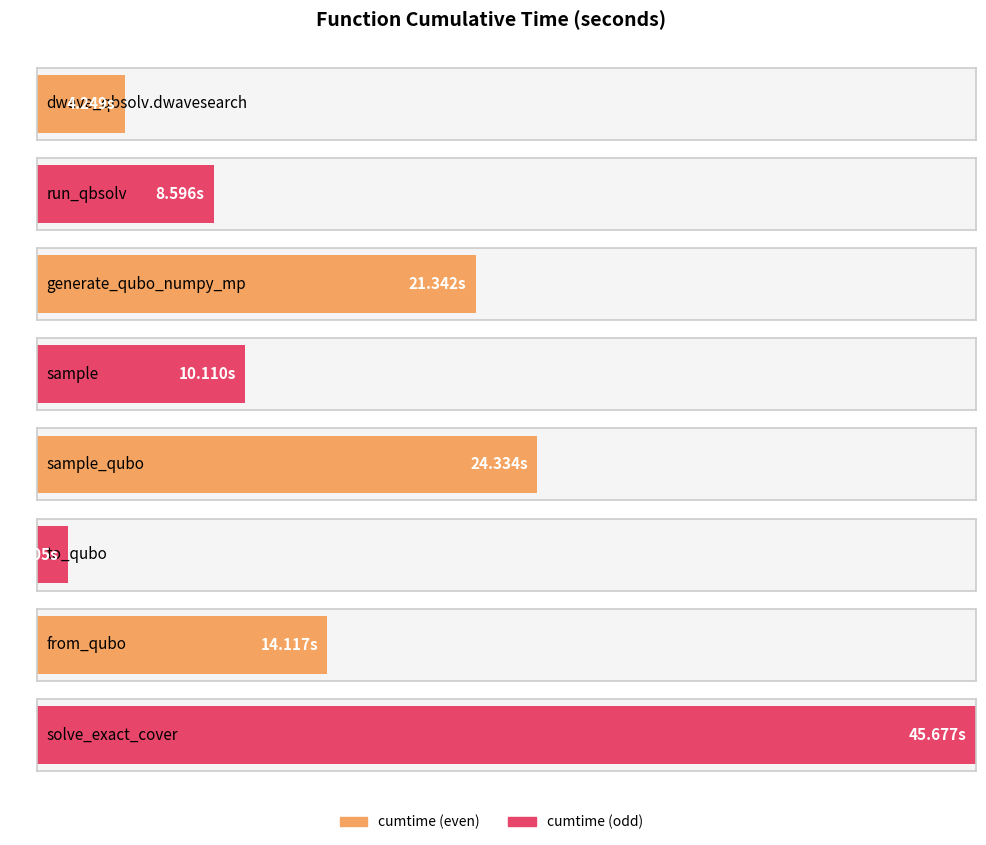

True or false: the data shows 4.2 at dwave_qbsolv.dwavesearch.

True